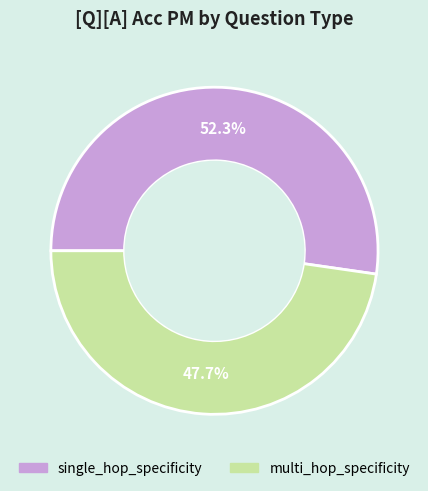

To the nearest percent, what is the difference between the multi_hop_specificity and single_hop_specificity slice percentages?

5%